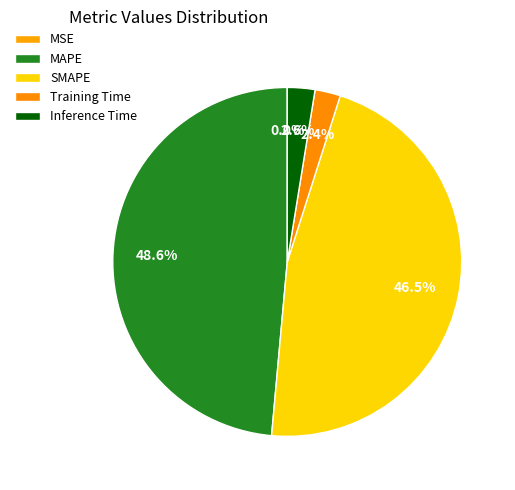

Is MSE the majority of the pie?

No